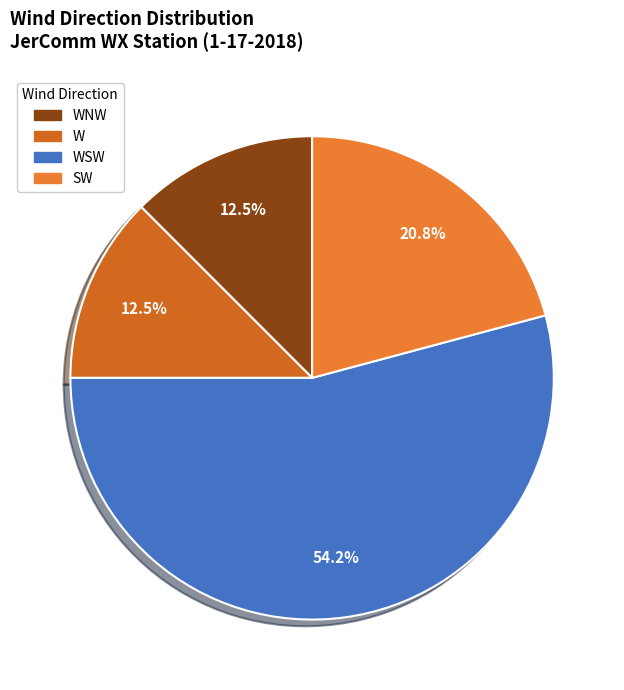

How many segments does this pie chart have?

4